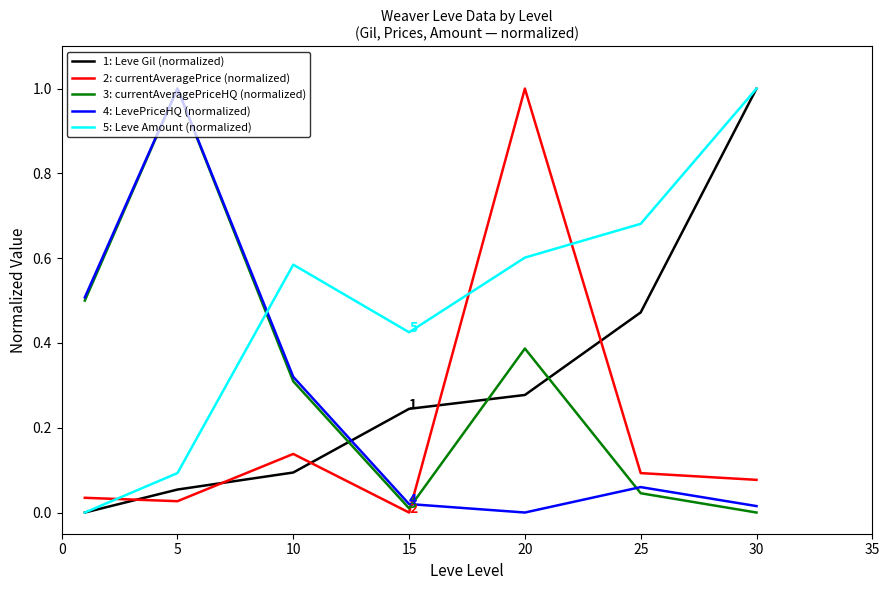

Which series has the largest total across all categories?

5: Leve Amount (normalized)